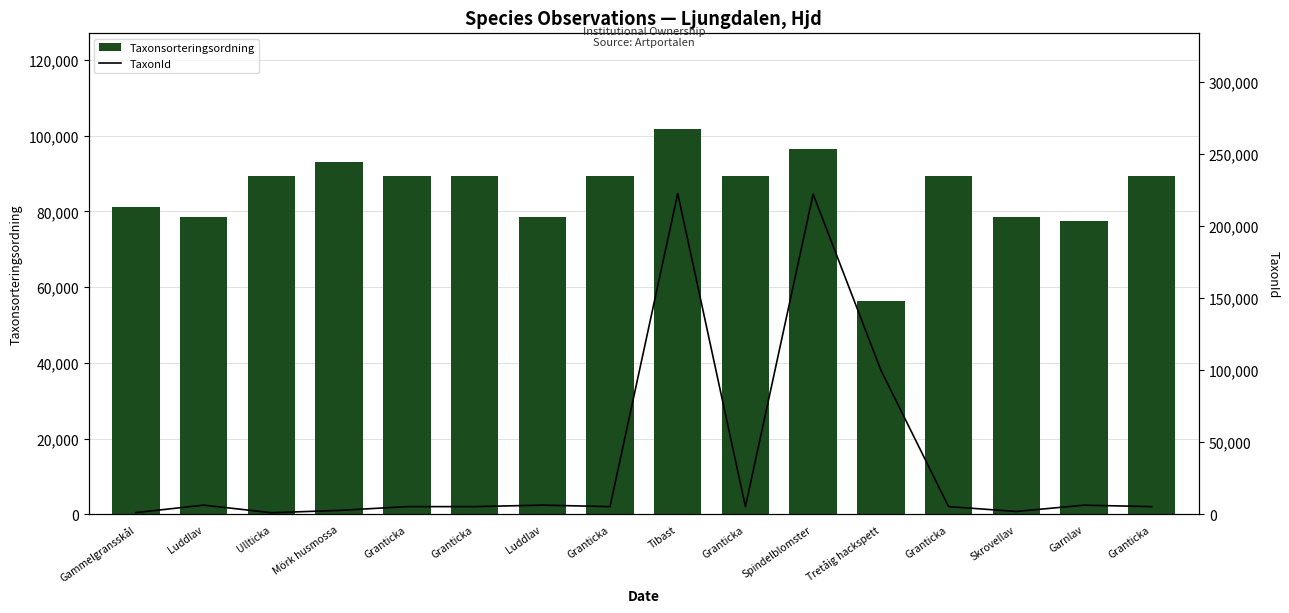

Reading right to left, what are all the values shown in this chart?

Taxonsorteringsordning: Granticka=89410	Garnlav=77506	Skrovellav=78570	Granticka=89410	Tretåig hackspett=56395	Spindelblomster=96354	Granticka=89410	Tibast=101680	Granticka=89410	Luddlav=78603	Granticka=89410	Granticka=89410	Mörk husmossa=93044	Ullticka=89392	Luddlav=78603	Gammelgransskål=81236
TaxonId: Granticka=5432	Garnlav=6425	Skrovellav=2081	Granticka=5432	Tretåig hackspett=100109	Spindelblomster=221952	Granticka=5432	Tibast=222412	Granticka=5432	Luddlav=6464	Granticka=5432	Granticka=5432	Mörk husmossa=2809	Ullticka=1202	Luddlav=6464	Gammelgransskål=1312